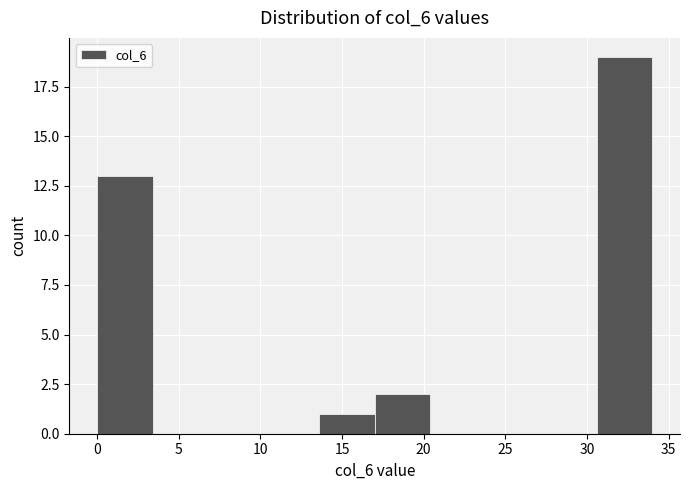

Reading left to right, transcribe this chart: for each bar, give the range it covers on the x-axis and its height. Neither the bar edges nor the heights are printed on the chart, so give them approximately, as read against the axes.

0.0 to 3.4: 13
3.4 to 6.8: 0
6.8 to 10.2: 0
10.2 to 13.6: 0
13.6 to 17.0: 1
17.0 to 20.4: 2
20.4 to 23.8: 0
23.8 to 27.2: 0
27.2 to 30.6: 0
30.6 to 34.0: 19